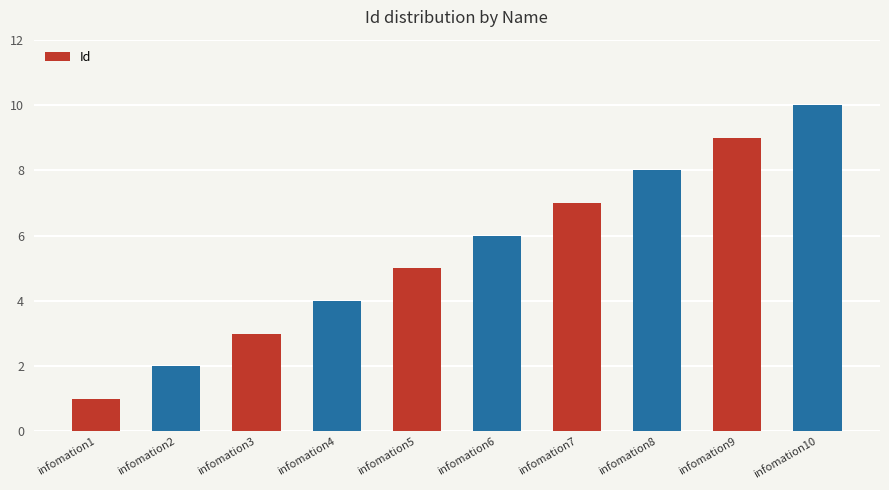

Reading left to right, transcribe all the data shown in this chart.

1	2	3	4	5	6	7	8	9	10